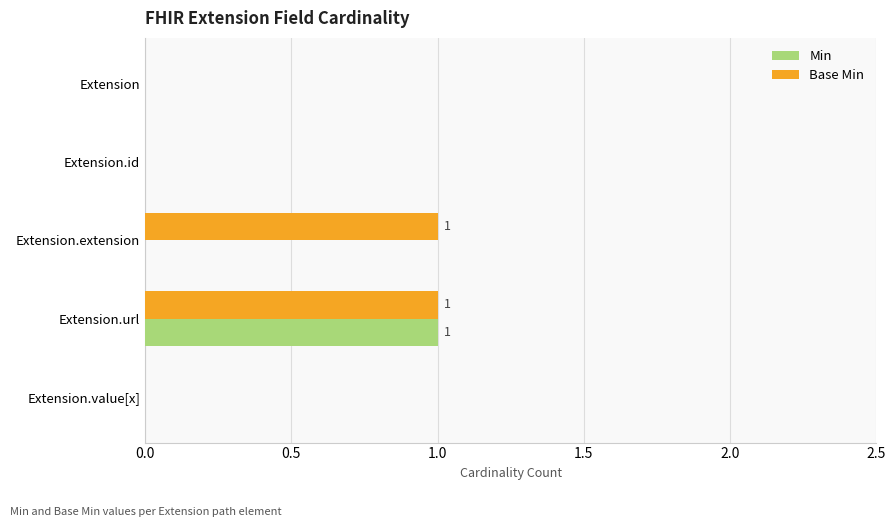

Is it true that Min equals 1 at Extension.url?

True